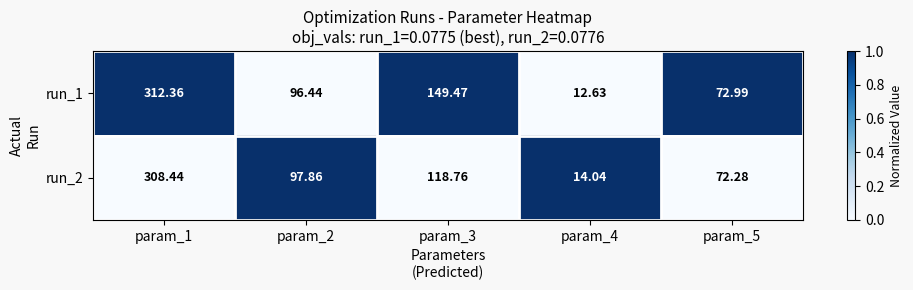

At which category does the chart reach its minimum across all series?

param_4